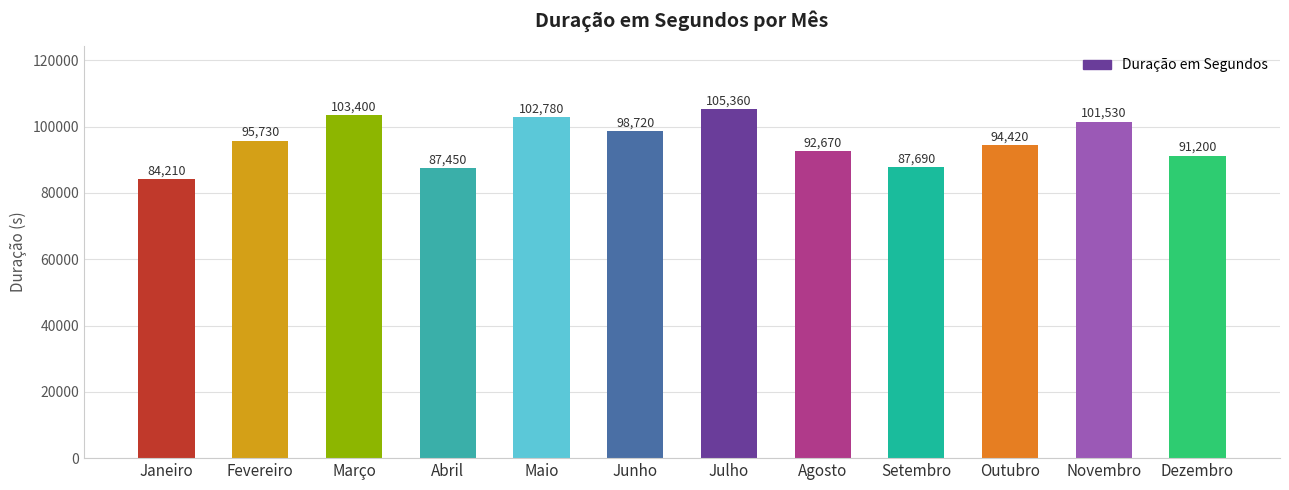

At which label is the value closest to 94785?

Outubro